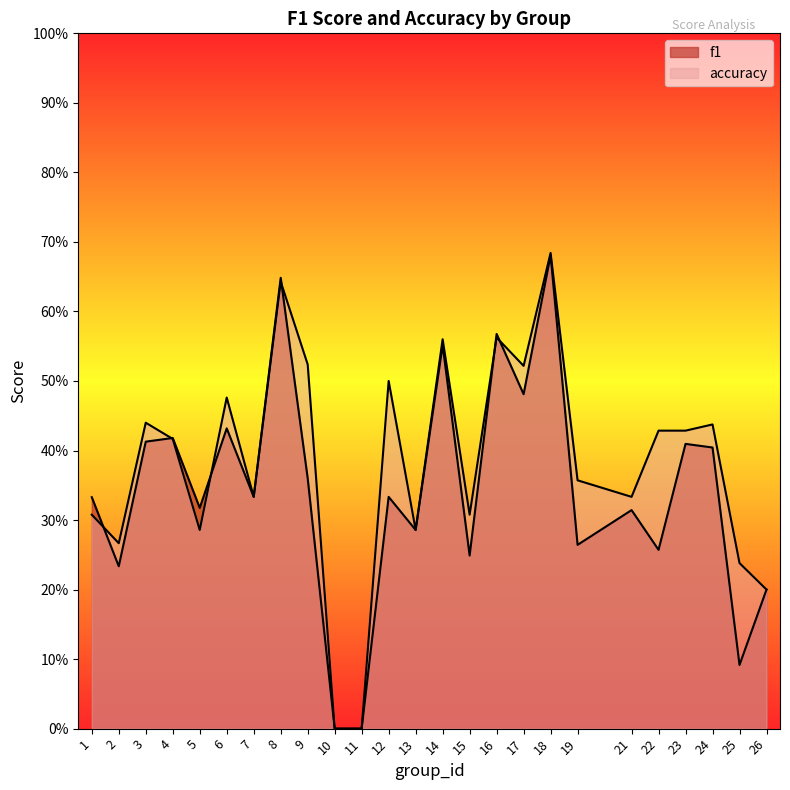

Which series has the widest spread of values?

accuracy